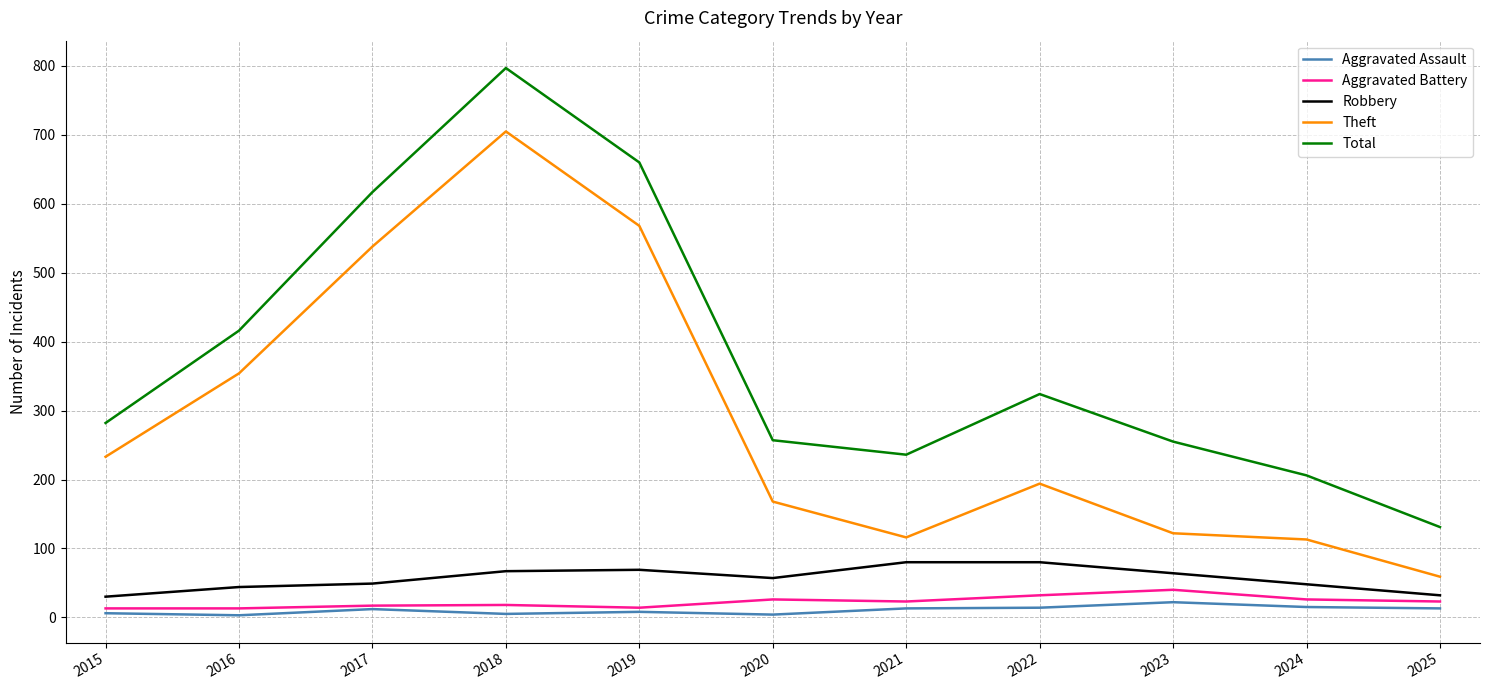

What is the approximate value of Total at 2018, to the nearest 50?

800